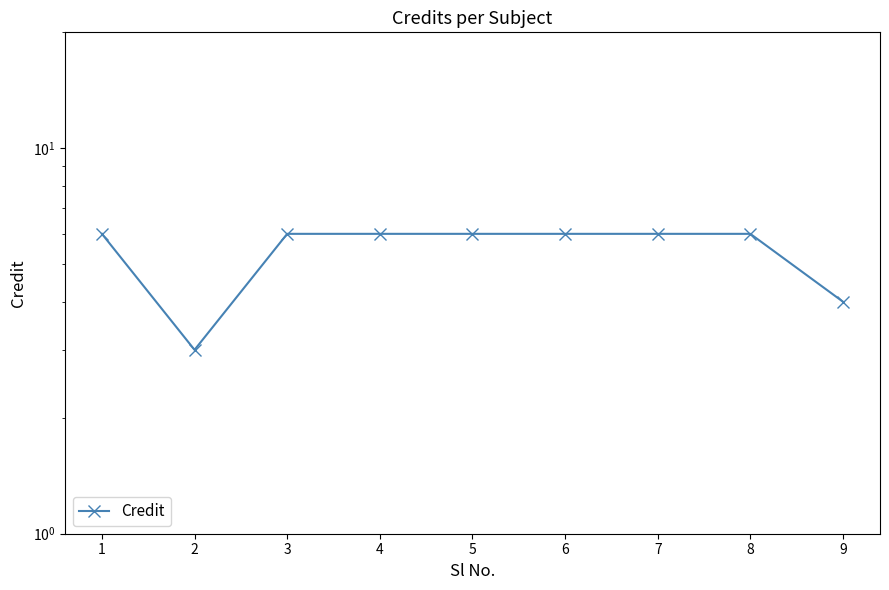

Reading left to right, transcribe all the data shown in this chart.

6	3	6	6	6	6	6	6	4